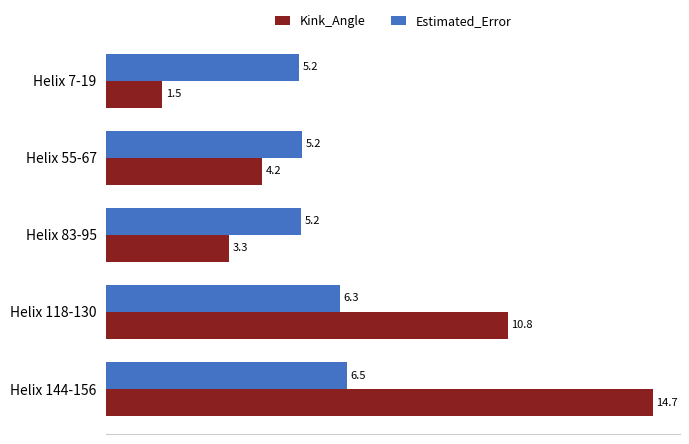

What is the difference between the second highest and minimum values in the Kink_Angle series?

9.3